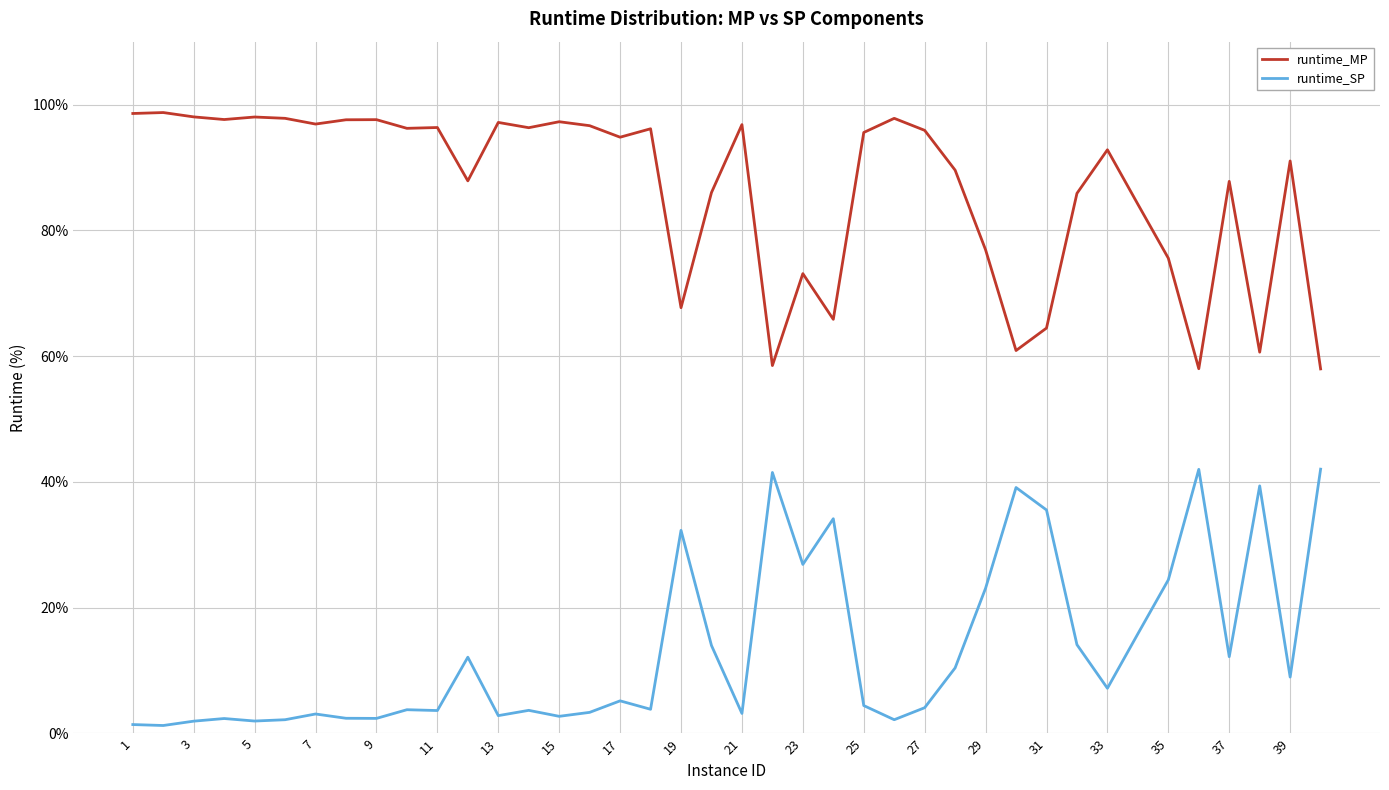

True or false: runtime_MP and runtime_SP intersect in this chart.

False